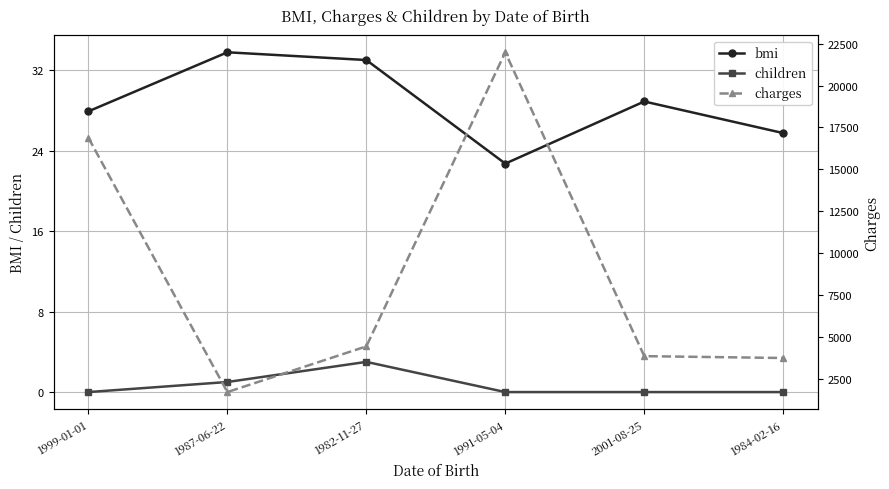

What are all the series names shown in the legend?

bmi, children, charges